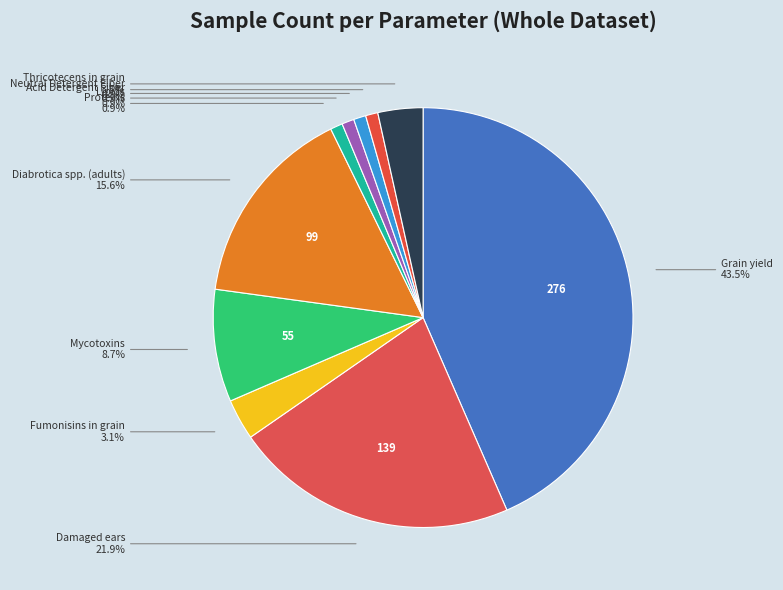

How many slices are in this pie chart?

10